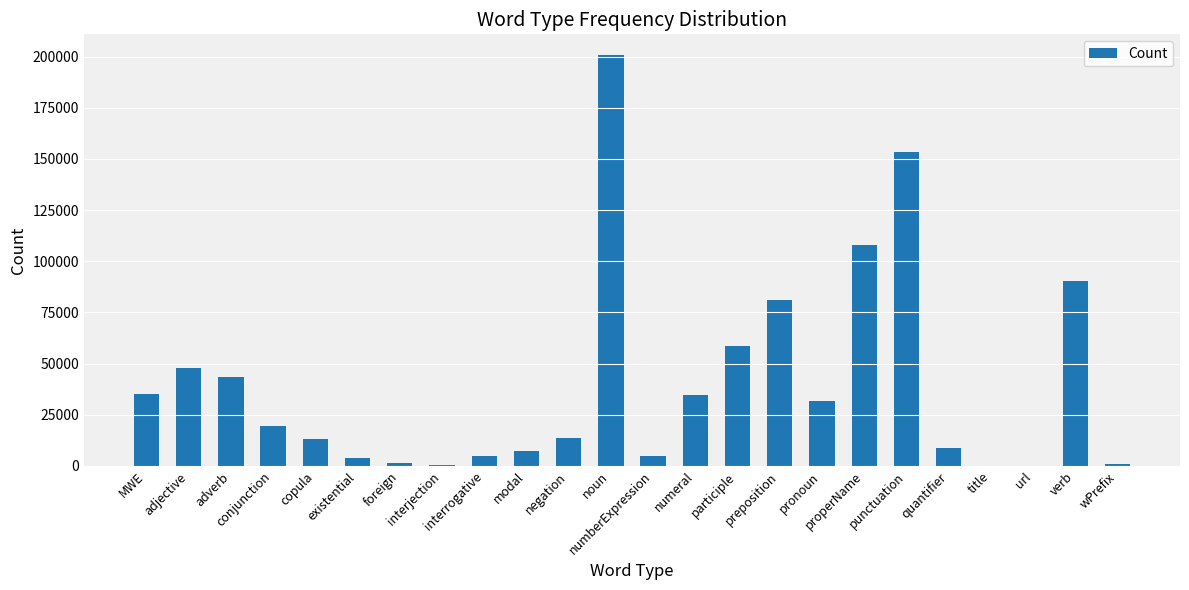

How many categories are shown in the chart?

24